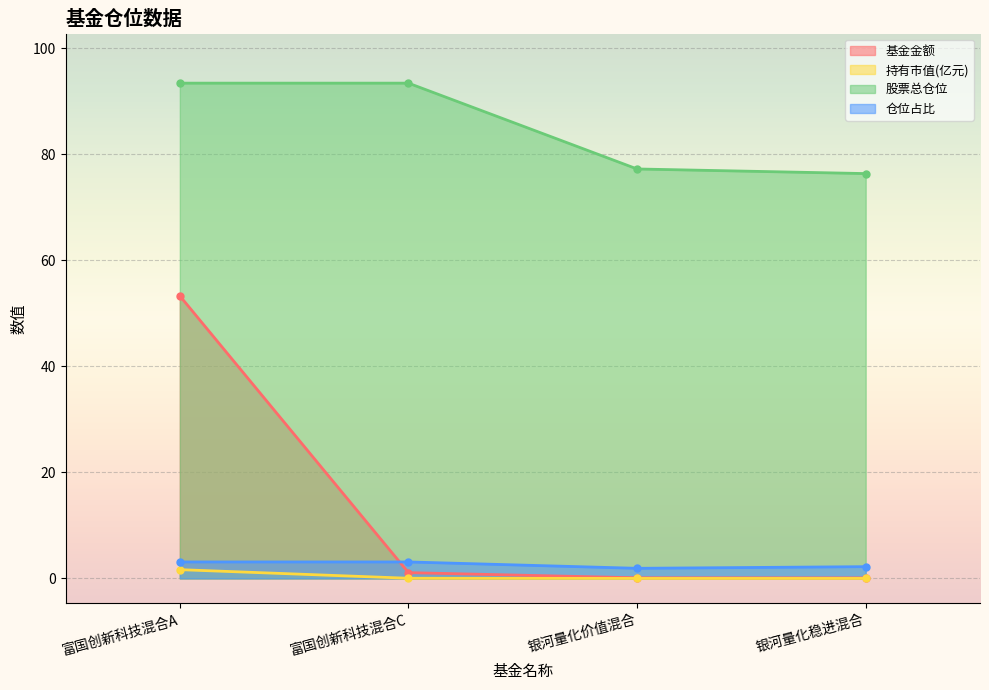

Is it true that 持有市值(亿元) equals 0.4 at 富国创新科技混合A?

False